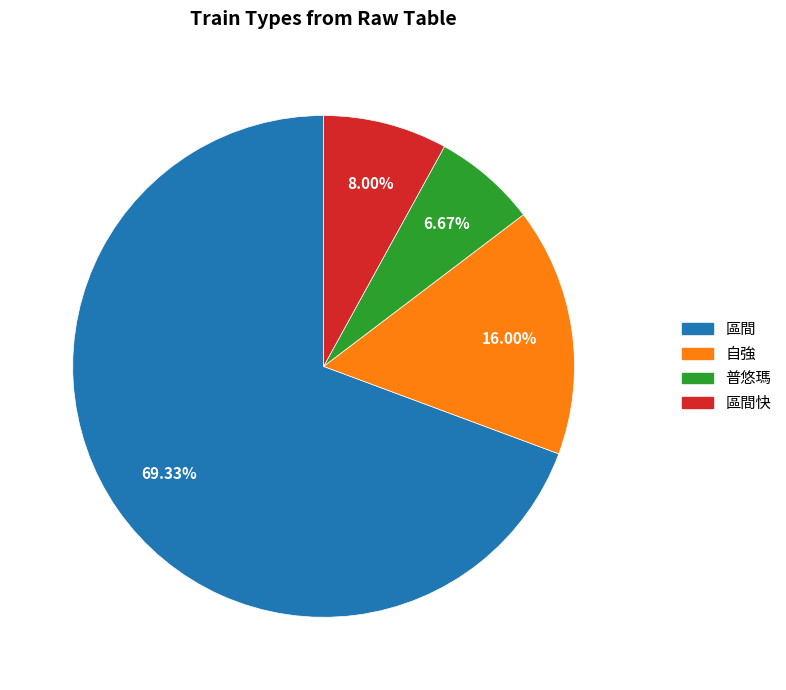

Does any single category account for the majority?

Yes